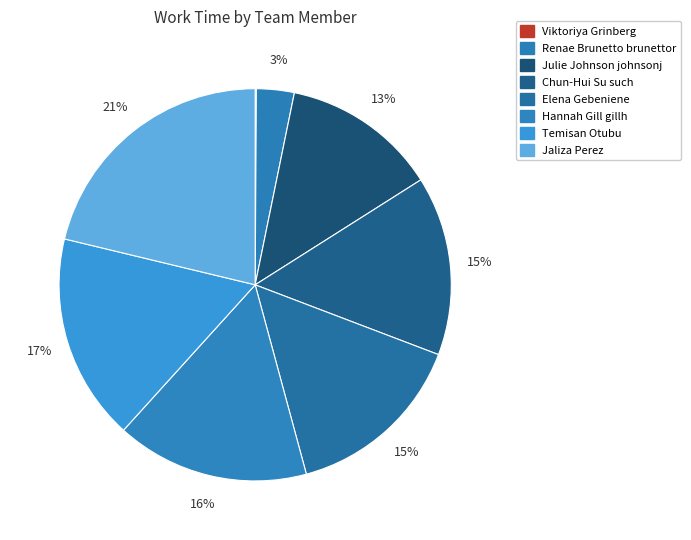

Between Elena Gebeniene and Hannah Gill gillh, which is larger?

Hannah Gill gillh